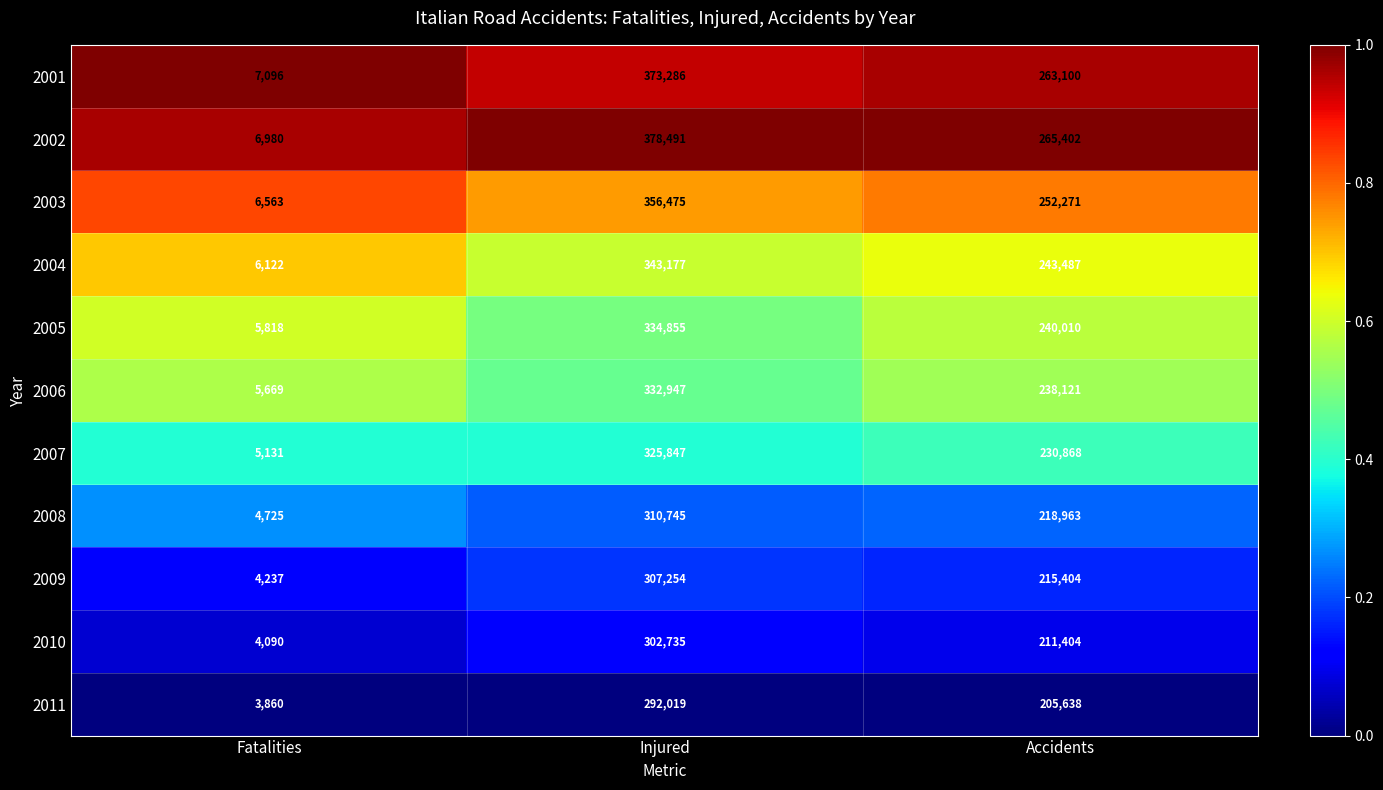

True or false: 2004 has a value of 6122 at Fatalities.

True